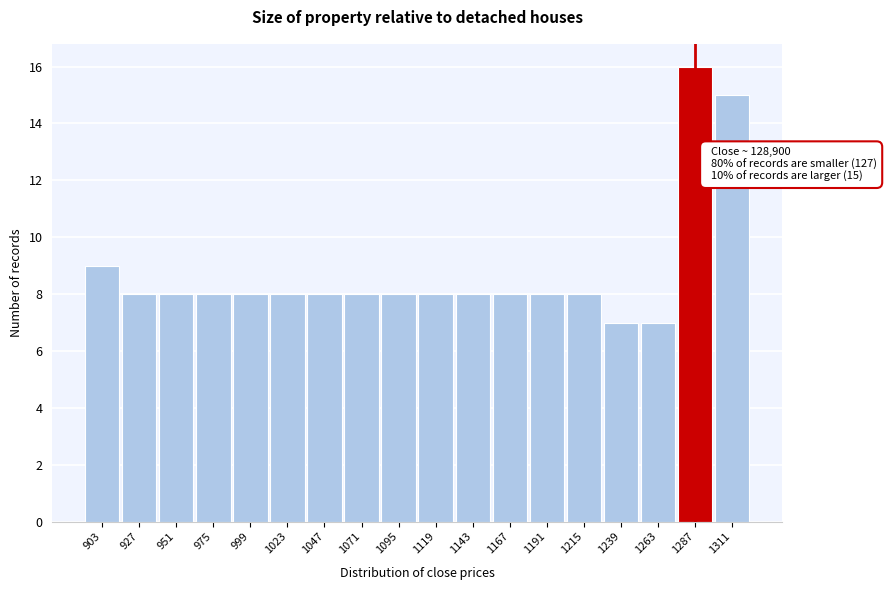

Reading left to right, extract all data points from this chart.

903=9	927=8	951=8	975=8	999=8	1023=8	1047=8	1071=8	1095=8	1119=8	1143=8	1167=8	1191=8	1215=8	1239=7	1263=7	1287=16	1311=15